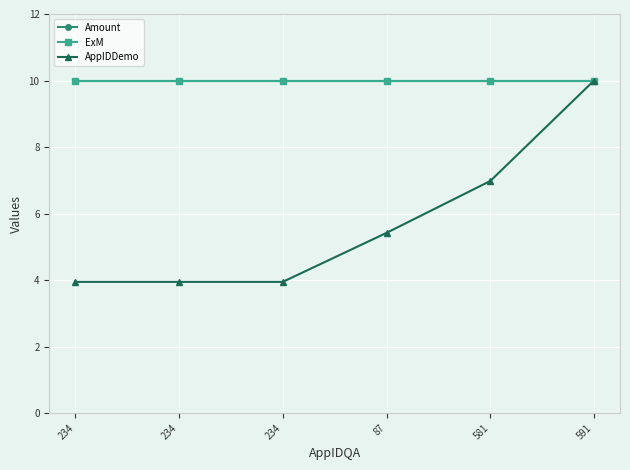

Which series changed the most between 234 and 87?

AppIDDemo